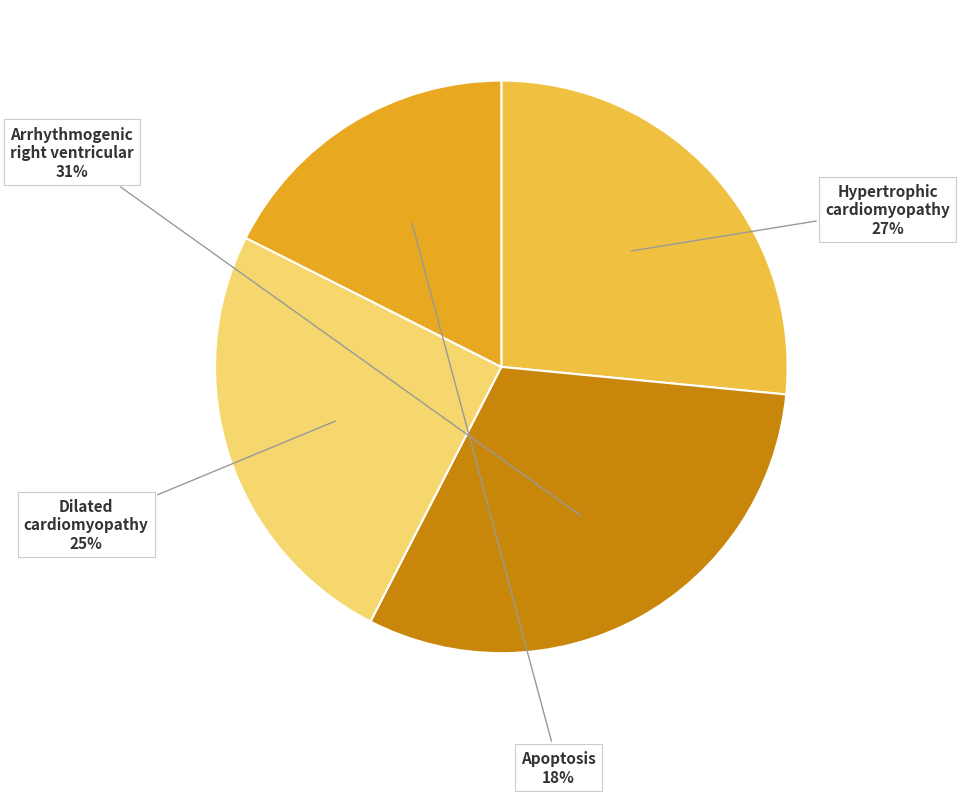

To the nearest percent, what is the difference between the largest and smallest slice percentages?

13%